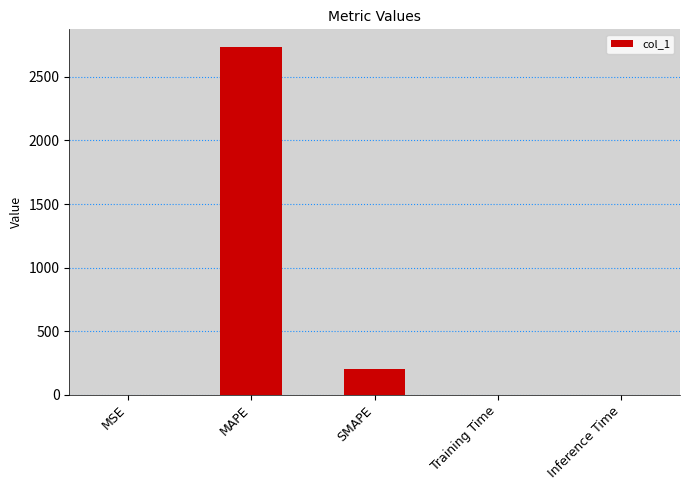

Are the bars grouped side by side (vs. stacked)?

No